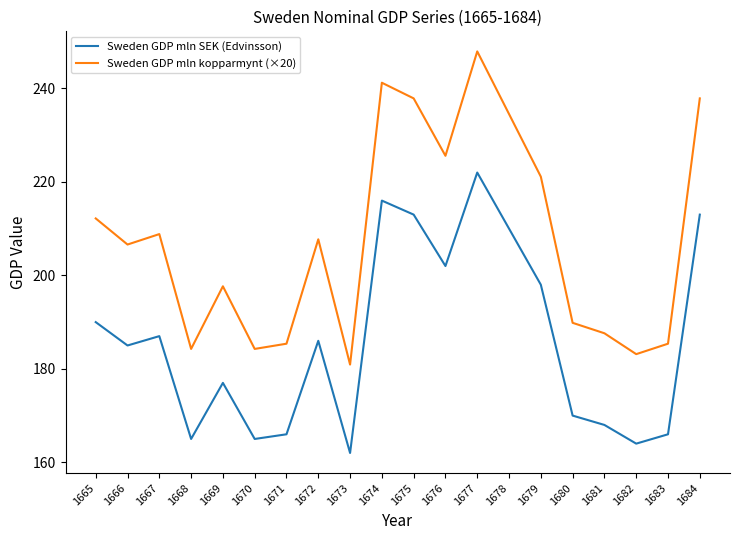

True or false: Sweden GDP mln kopparmynt (×20) and Sweden GDP mln SEK (Edvinsson) intersect in this chart.

False